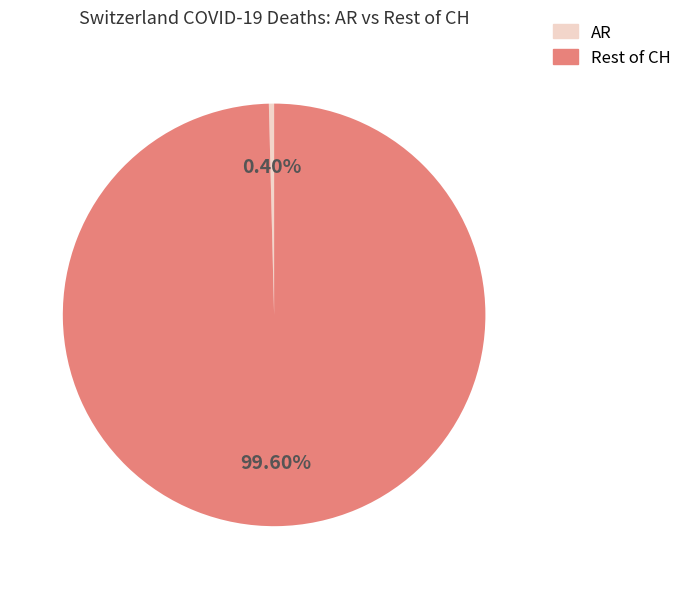

Rank the categories by value from highest to lowest.

Rest of CH, AR